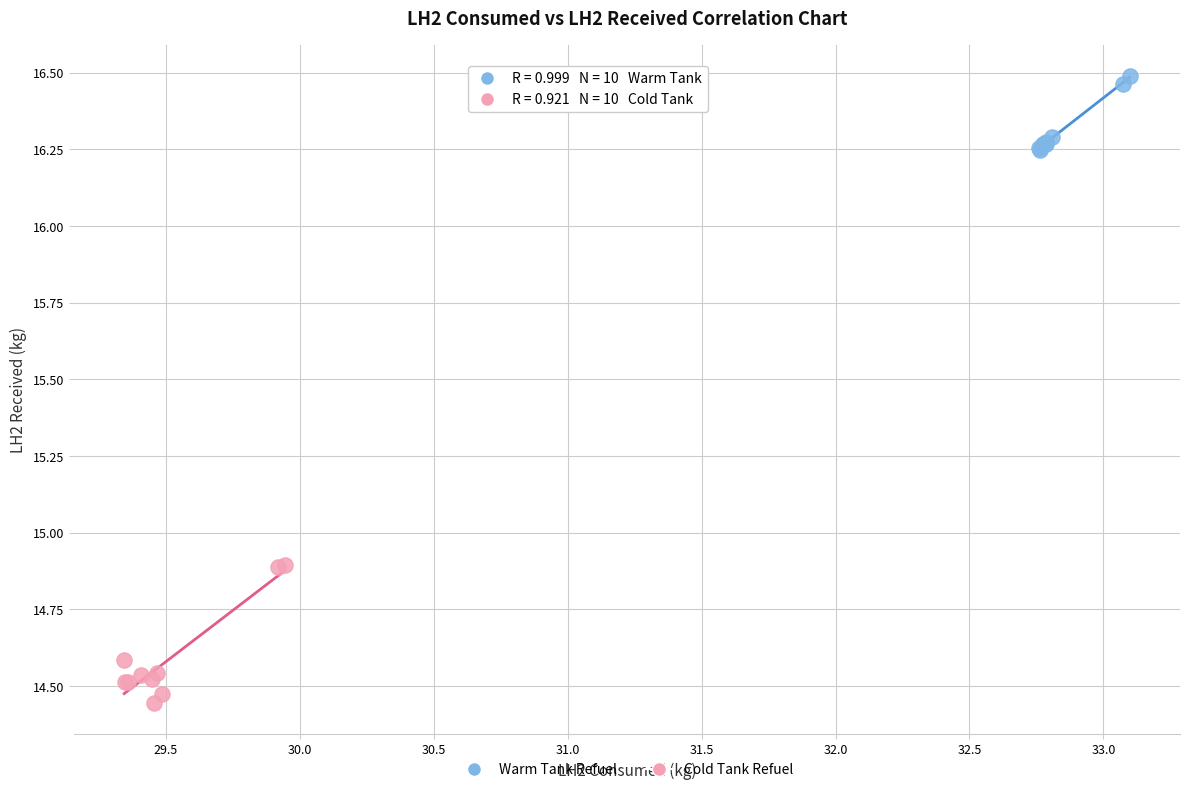

Which series has the largest Y range (max minus min)?

Cold Tank Refuel